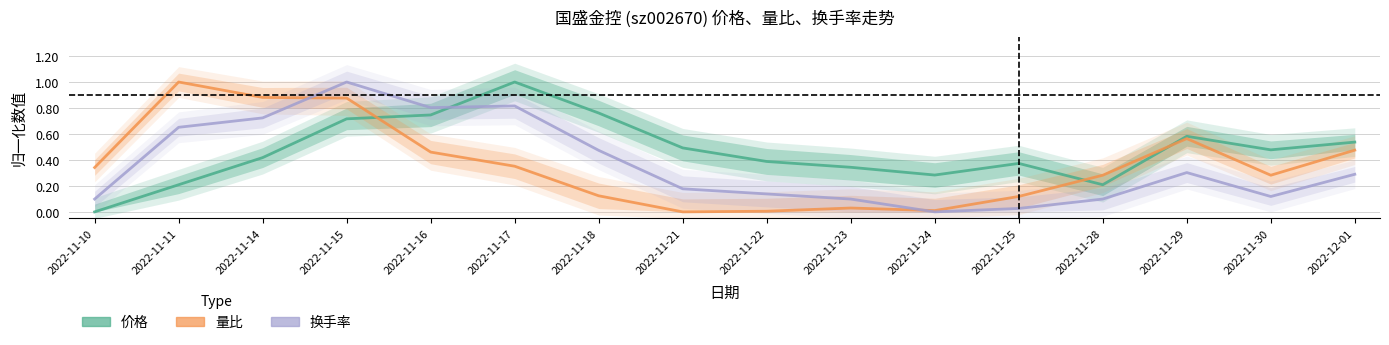

What is the total value across all series at 2022-11-14?

2.0